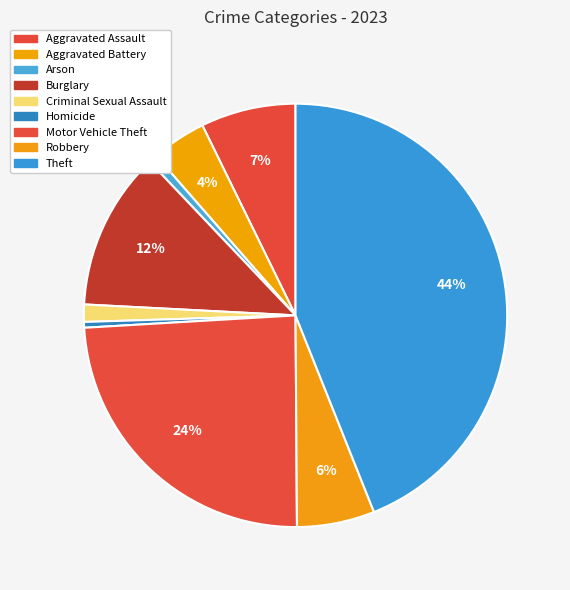

Combined, do Theft and Arson account for over 50%?

No